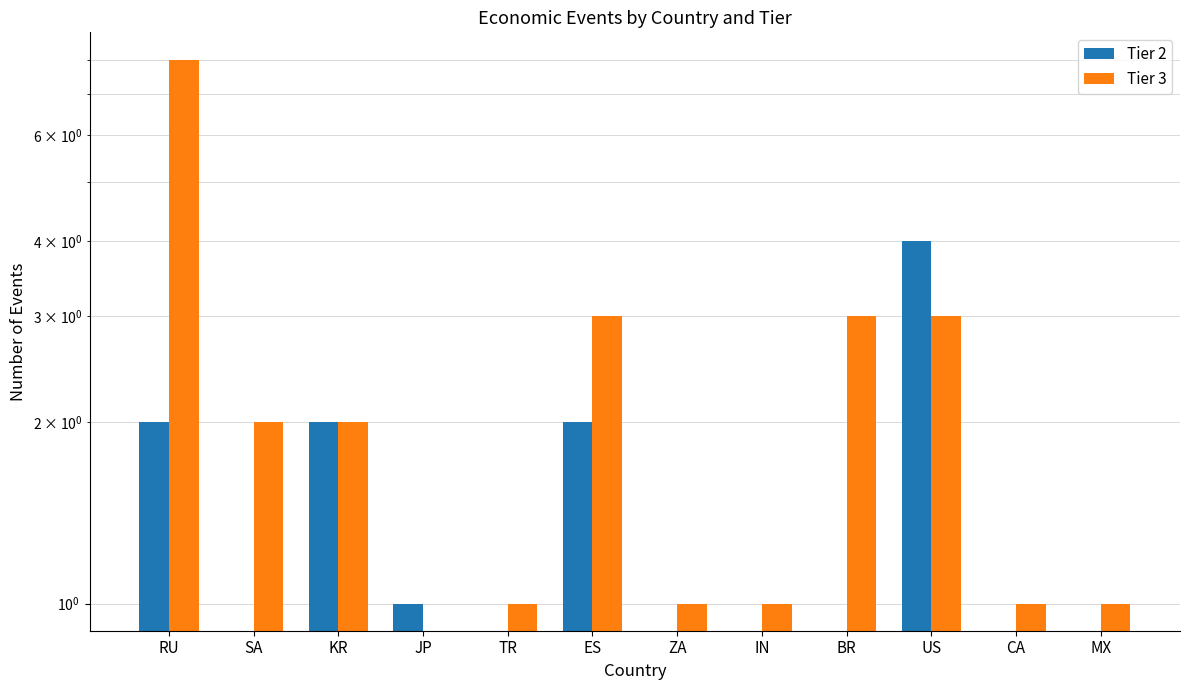

Are the bars grouped side by side (vs. stacked)?

Yes